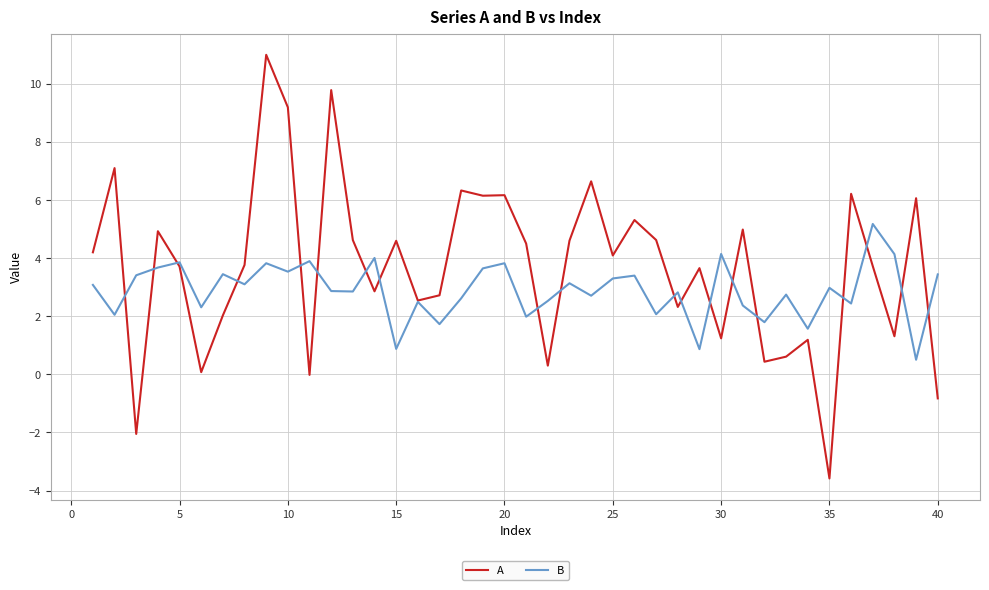

Which series has the widest spread of values?

A